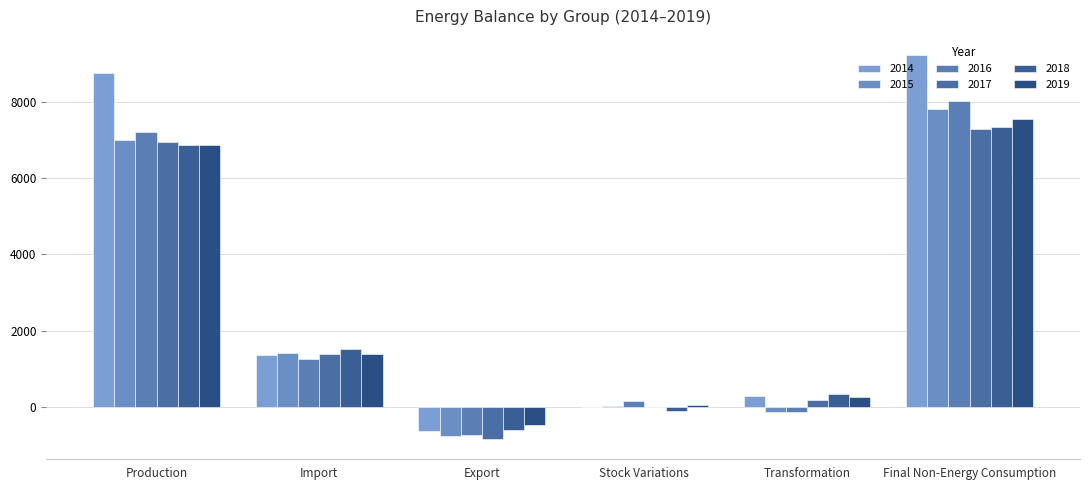

The value of 2017 at Production is 6936.2. True or false?

True